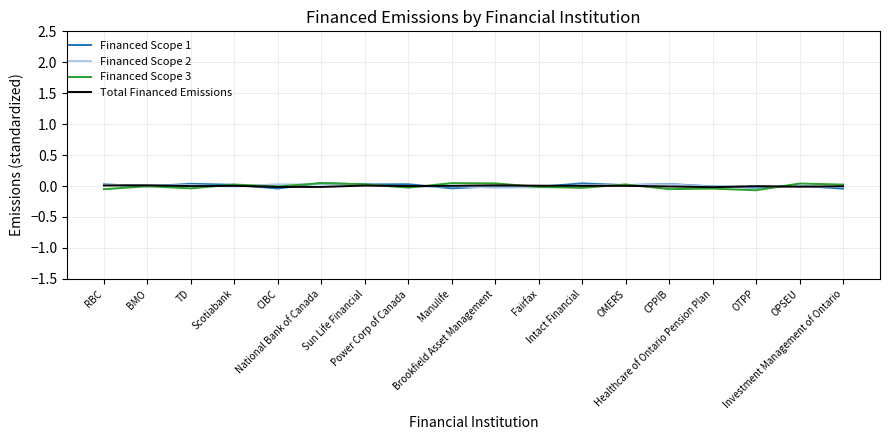

What are all the series names shown in the legend?

Financed Scope 1, Financed Scope 2, Financed Scope 3, Total Financed Emissions